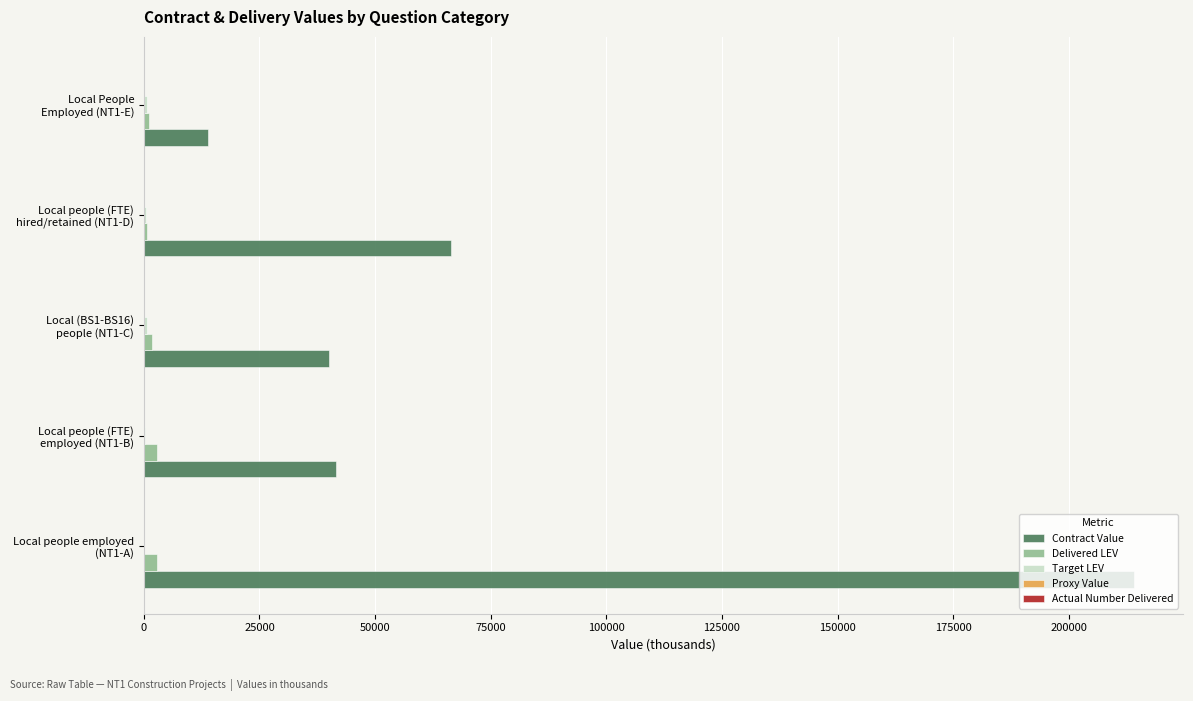

What is the greatest value displayed?

214000.0